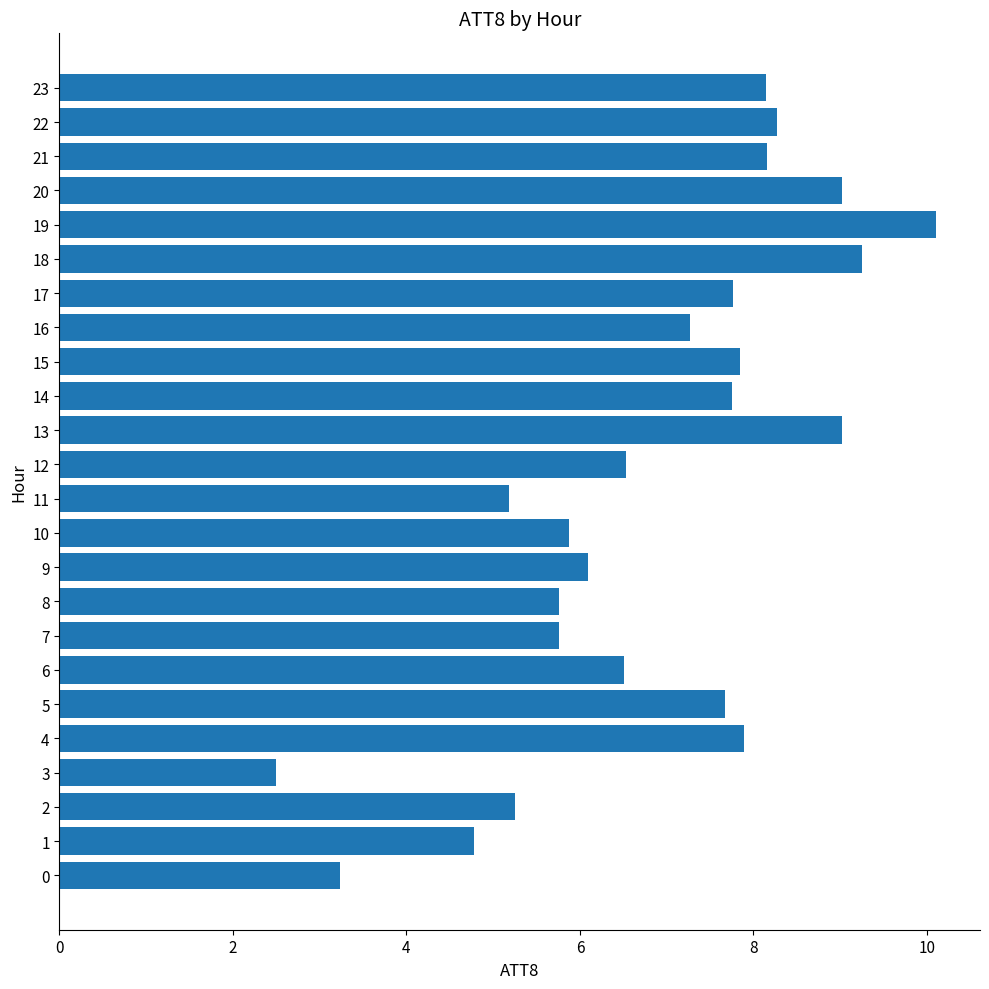

Which label corresponds to the largest value in the chart?

19